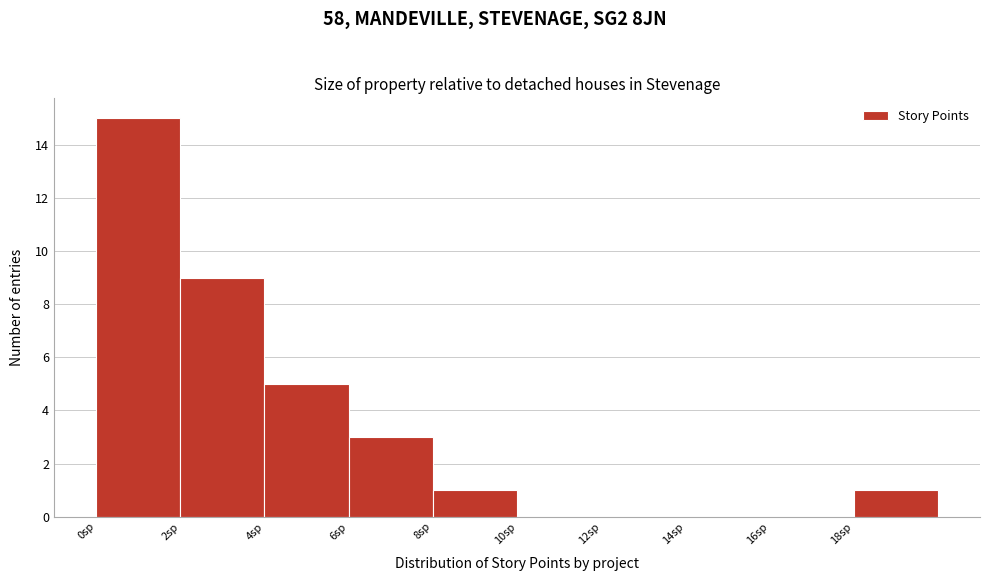

Reading left to right, list every bar in this chart as the range it spans on the x-axis followed by its height. The values are not printed on the chart, so give them approximately, as read against the axis.

0 to 2: 15
2 to 4: 9
4 to 6: 5
6 to 8: 3
8 to 10: 1
10 to 12: 0
12 to 14: 0
14 to 16: 0
16 to 18: 0
18 to 20: 1